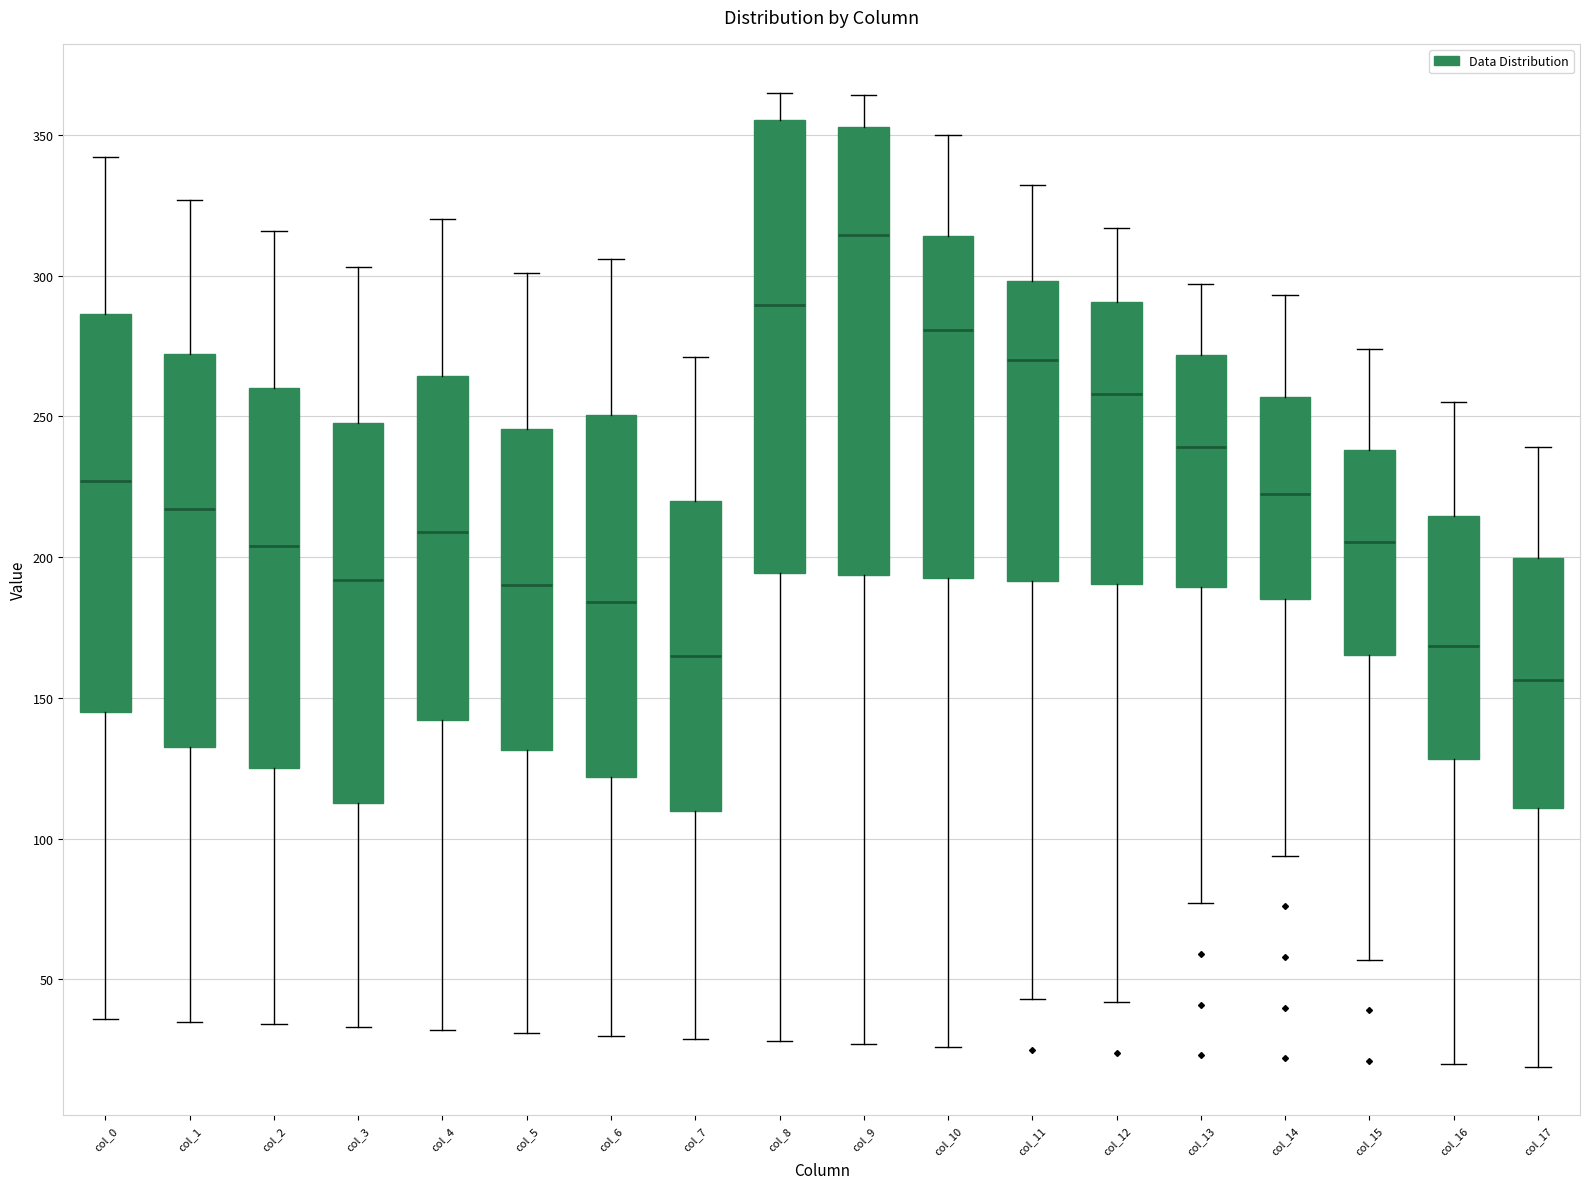

Where is the upper edge of the box for col_9 on the y-axis? The values are not printed on the chart, so give them approximately, as read against the axis.

355